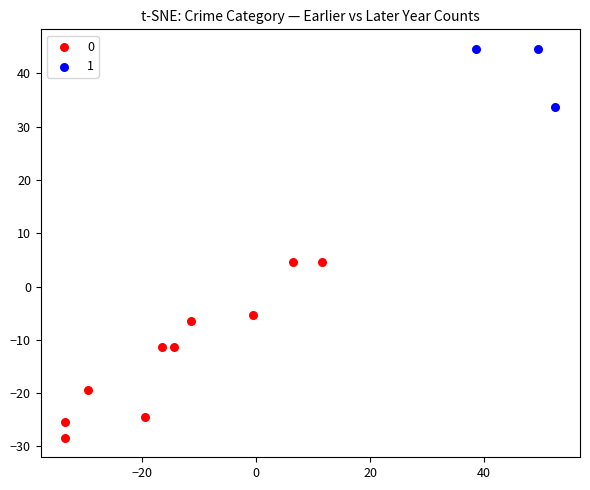

Which series has the widest spread of Y values?

0